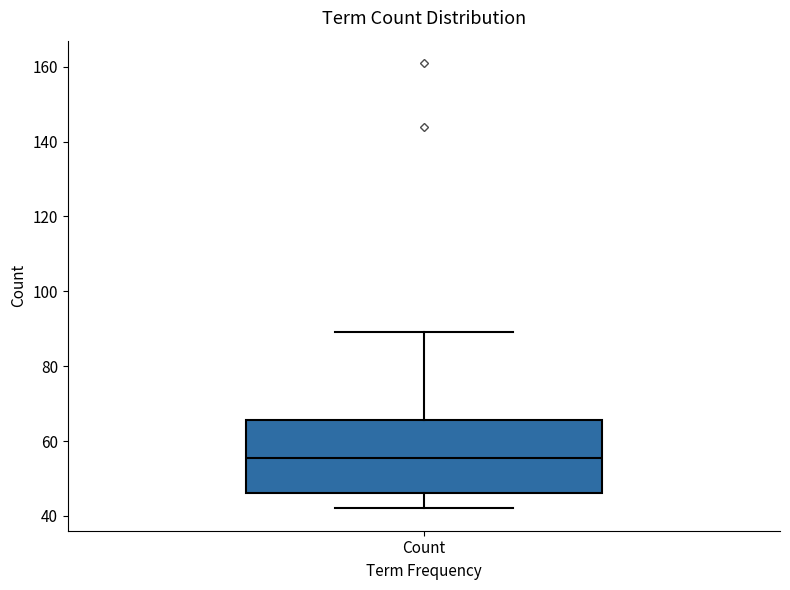

Where does the lower whisker of the box for Count end on the y-axis? The values are not printed on the chart, so give them approximately, as read against the axis.

42